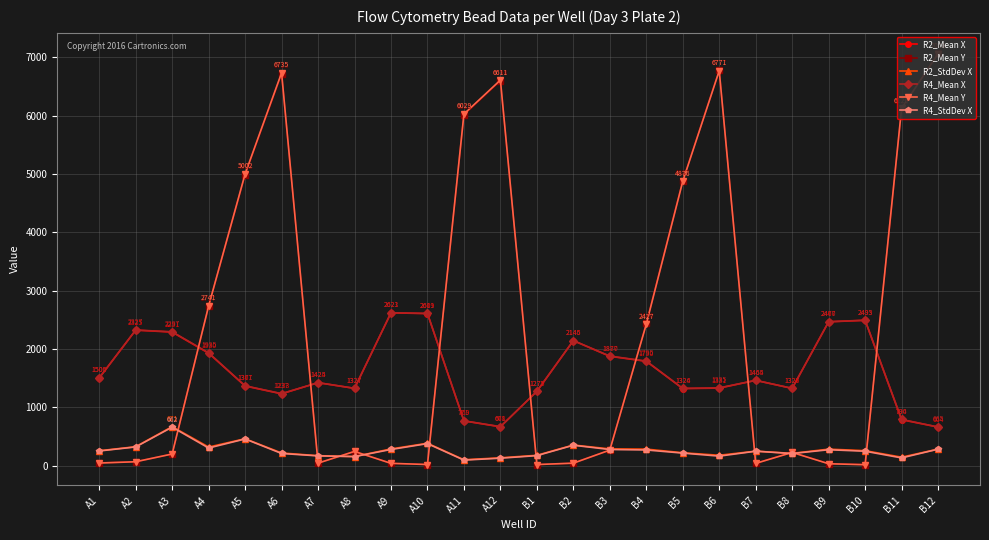

True or false: R2_StdDev X has more than 0 points higher than both neighbors.

True